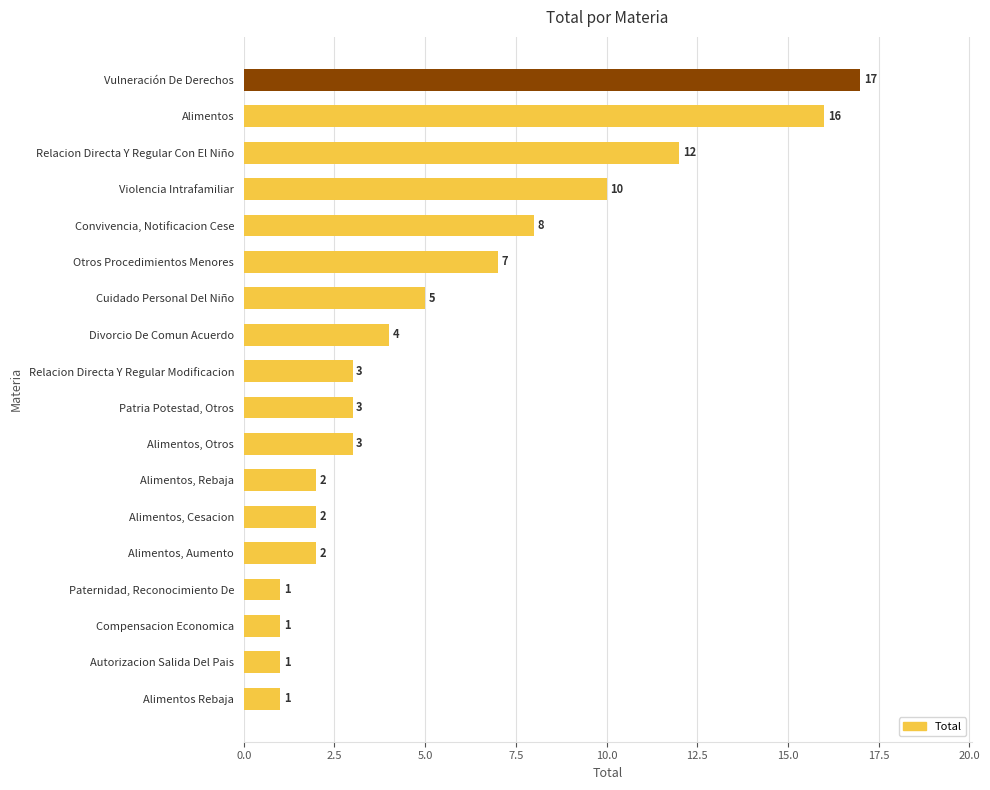

What position from the top is Relacion Directa Y Regular Con El Niño?

3